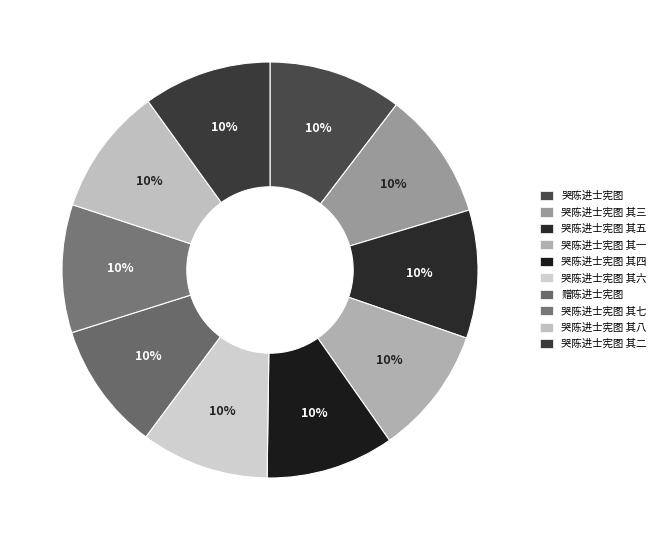

To the nearest percent, what percentage of the pie is 哭陈进士宪图 其一?

10%